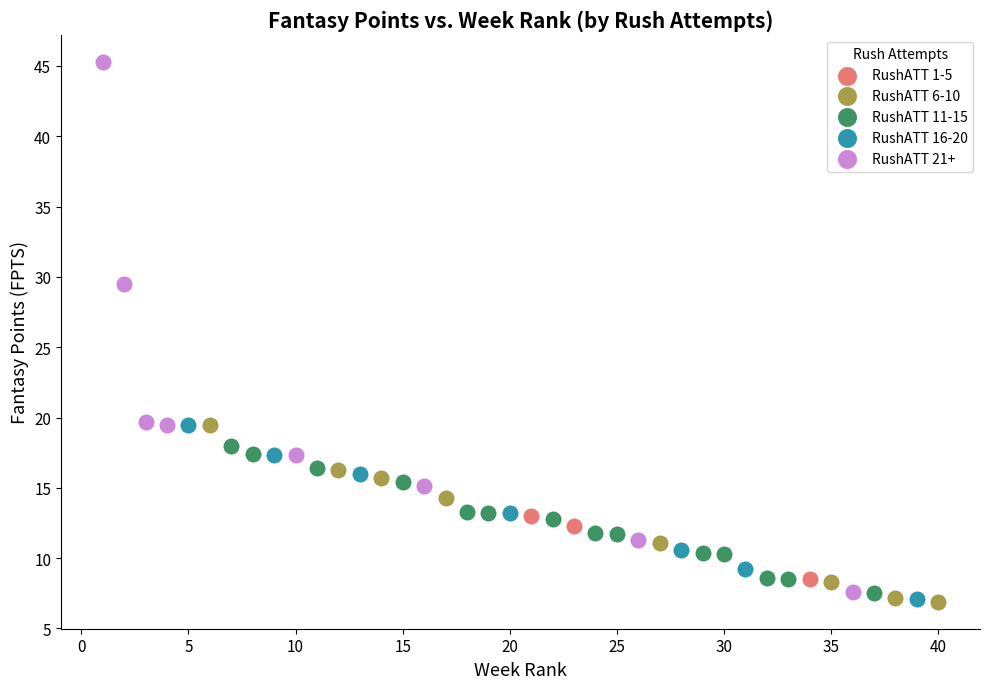

Which series has the largest Y range (max minus min)?

RushATT 21+